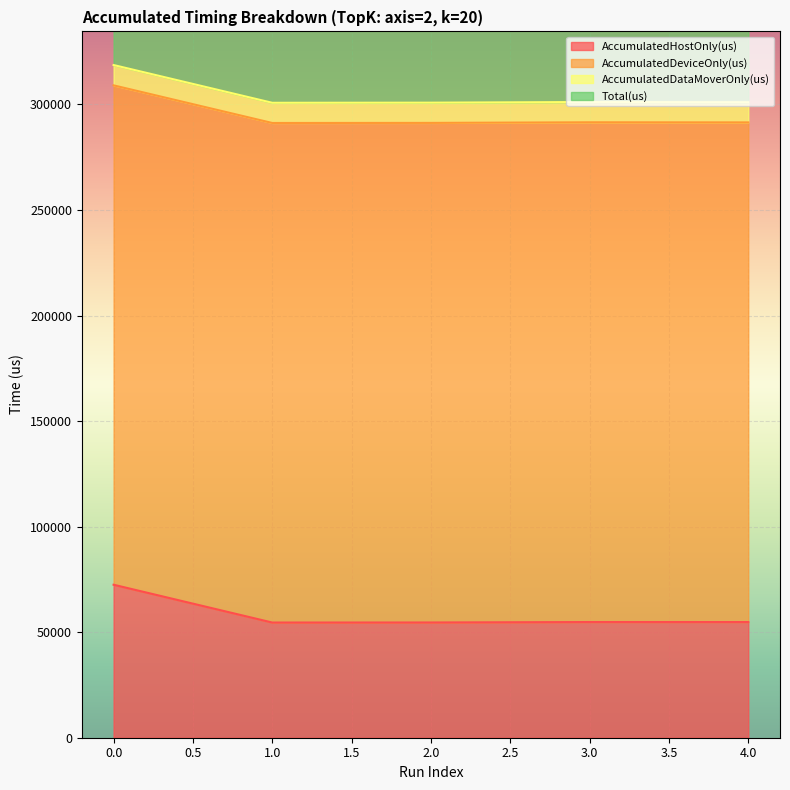

True or false: AccumulatedHostOnly(us) has a value of 72480.4 at 0.0.

True